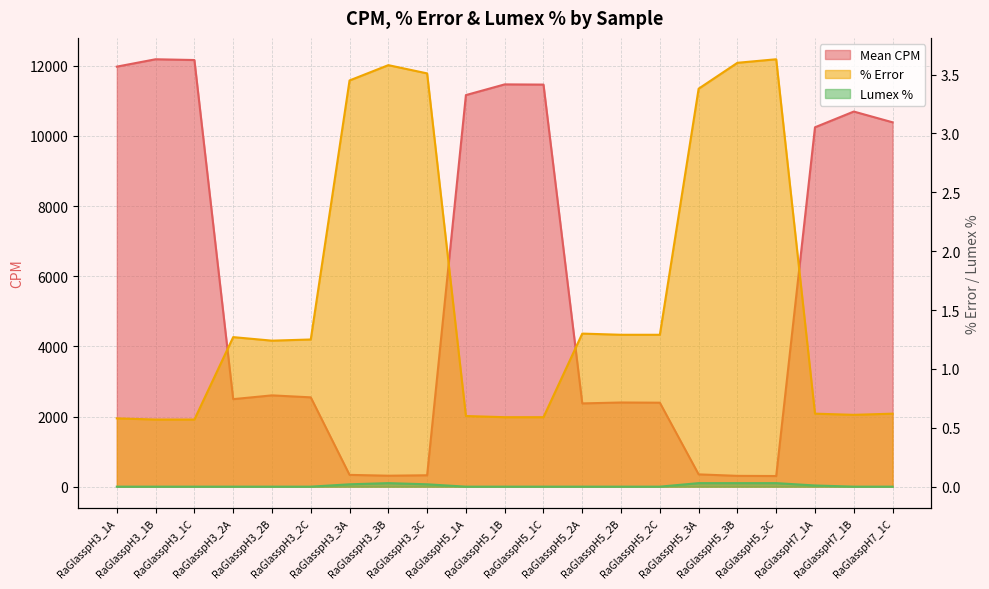

Reading left to right, list all the values displayed in this chart.

Mean CPM: 11975.1	12185.2	12163.3	2495.1	2602.8	2546.5	336.0	312.4	324.8	11163.7	11469.0	11462.9	2373.5	2399.6	2393.9	350.5	308.2	303.1	10245.8	10694.6	10387.8
% Error: 0.6	0.6	0.6	1.3	1.2	1.2	3.5	3.6	3.5	0.6	0.6	0.6	1.3	1.3	1.3	3.4	3.6	3.6	0.6	0.6	0.6
Lumex %: 0.0	0.0	0.0	0.0	0.0	0.0	0.0	0.0	0.0	0.0	0.0	0.0	0.0	0.0	0.0	0.0	0.0	0.0	0.0	0.0	0.0